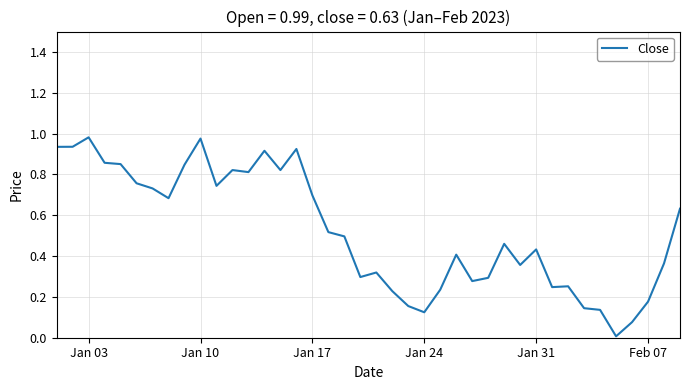

Which has a higher value, Jan 17 or Feb 07?

Jan 17